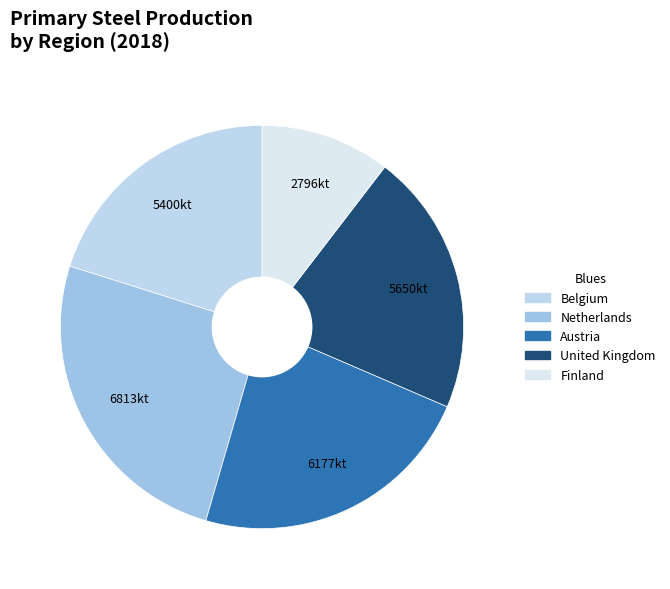

The Finland slice represents 10% of the pie. True or false?

True